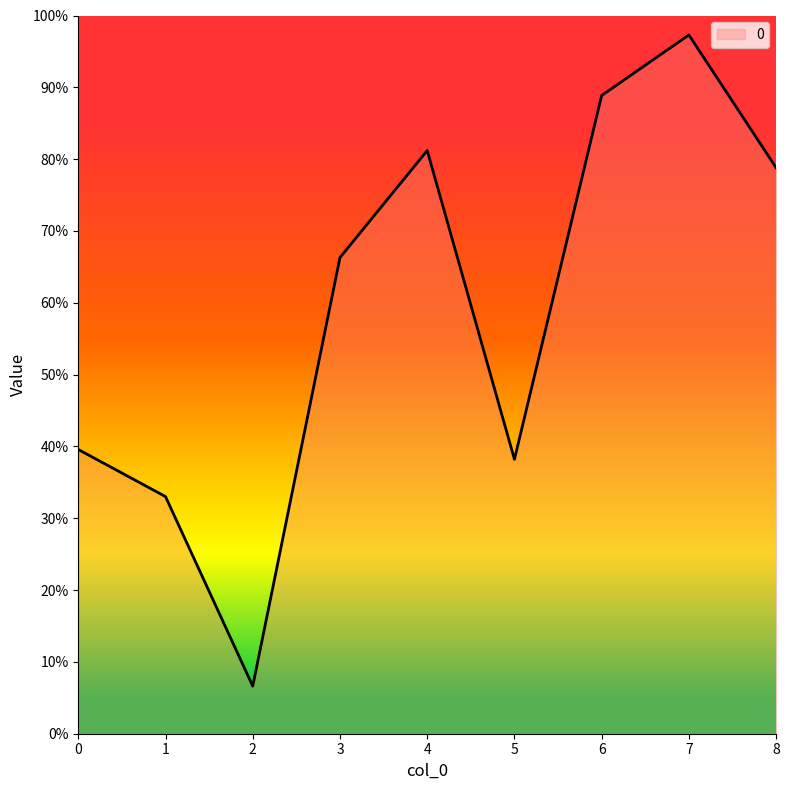

What is the sum of all values?

5.3